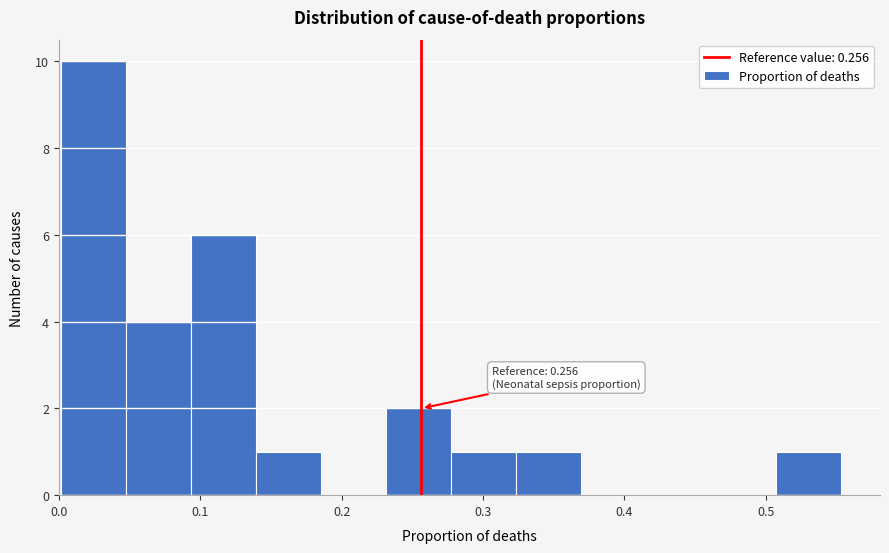

Which range on the x-axis has the tallest bar?

0.00 to 0.05